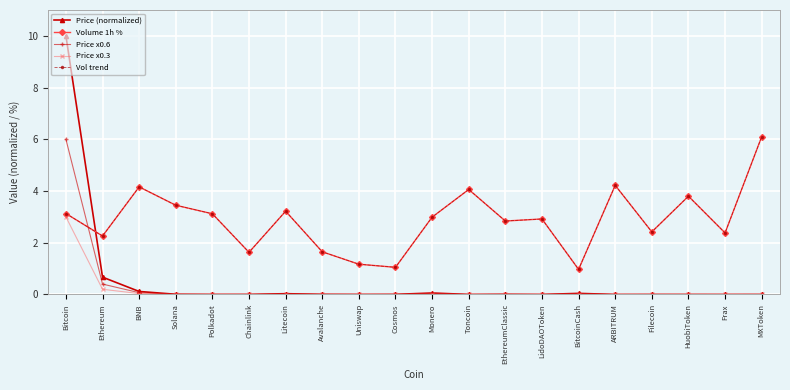

The value of Volume 1h % at LidoDAOToken is 2.9. True or false?

True